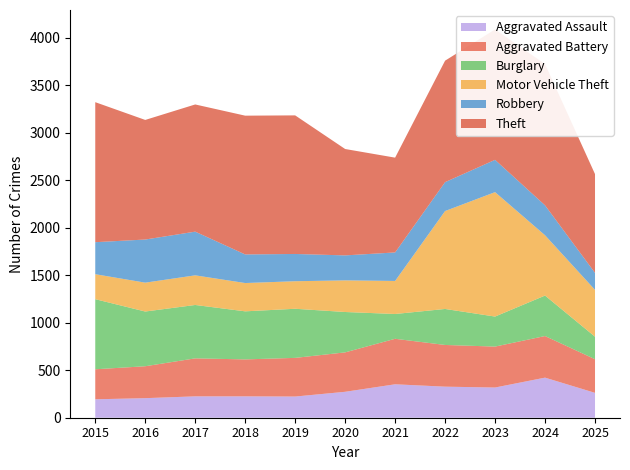

Reading left to right, list all the values displayed in this chart.

Aggravated Assault: 194	206	225	225	223	273	352	327	318	422	262
Aggravated Battery: 316	336	400	389	407	415	479	439	431	438	354
Burglary: 738	576	562	506	517	425	261	379	316	426	237
Motor Vehicle Theft: 263	304	312	298	290	333	348	1031	1310	635	493
Robbery: 337	454	460	301	287	263	300	304	340	315	179
Theft: 1474	1259	1339	1461	1459	1120	998	1279	1373	1487	1040